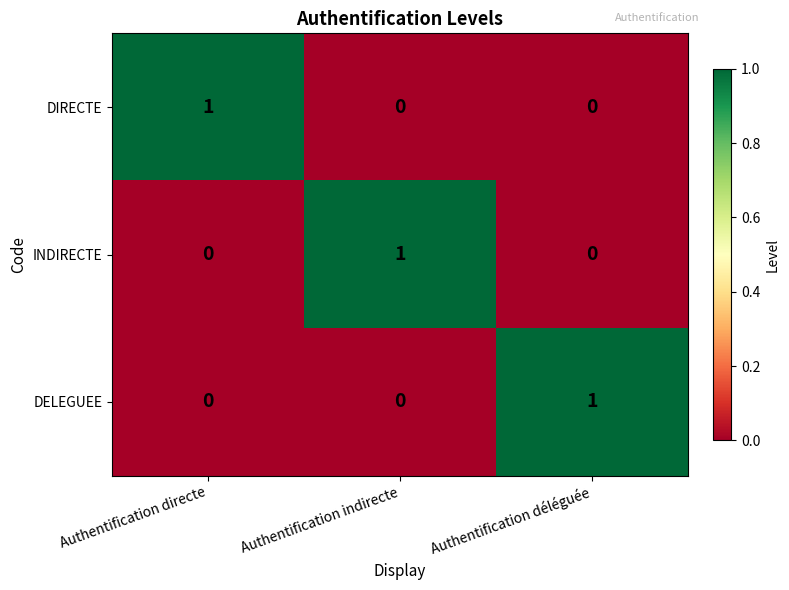

The DIRECTE series shows 0 at Authentification indirecte. True or false?

True